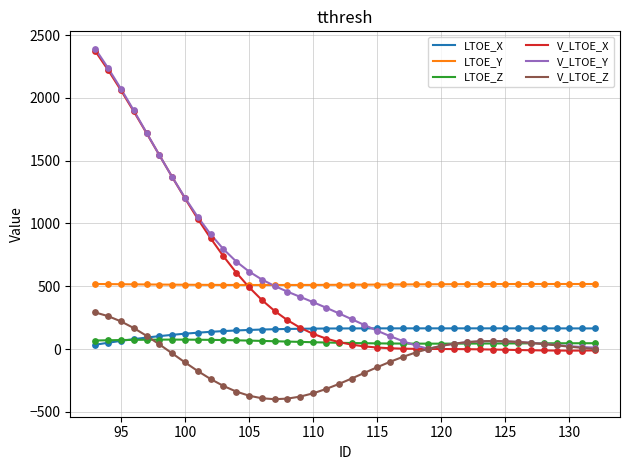

Which series has the largest total across all categories?

V_LTOE_Y